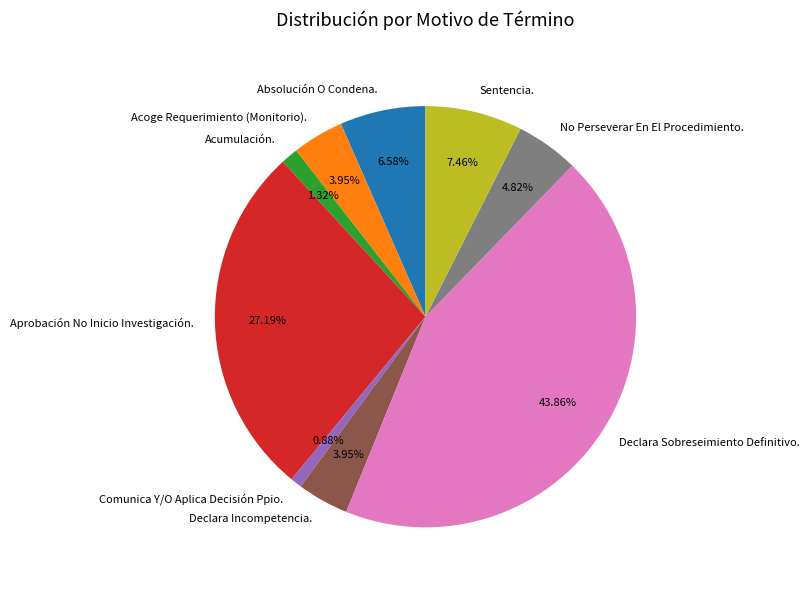

To the nearest percent, what percentage of the pie is No Perseverar En El Procedimiento.?

5%